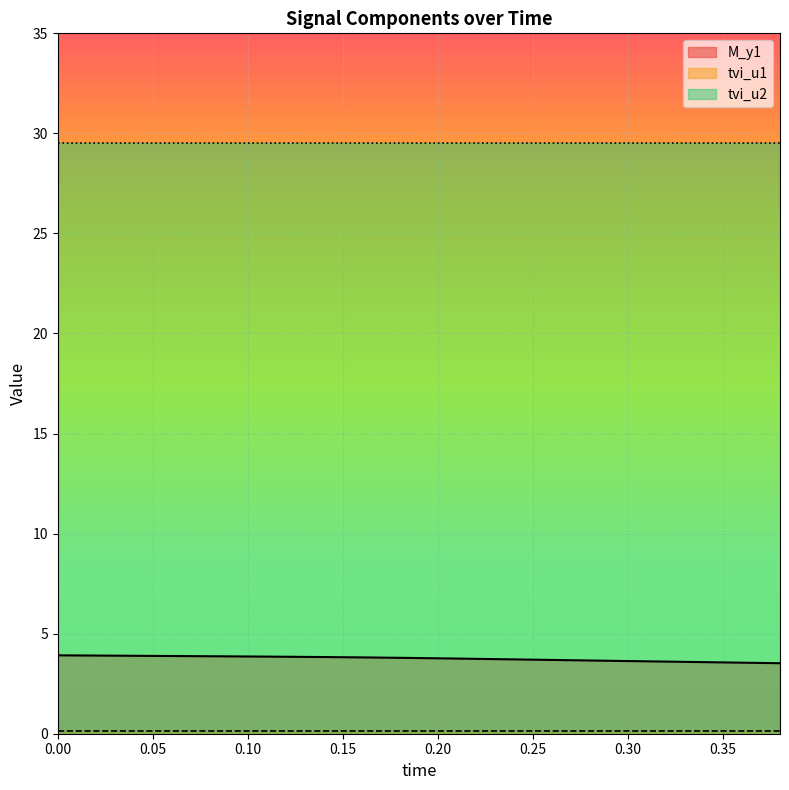

What is the value of the M_y1 point at the 20th from the left?

3.5